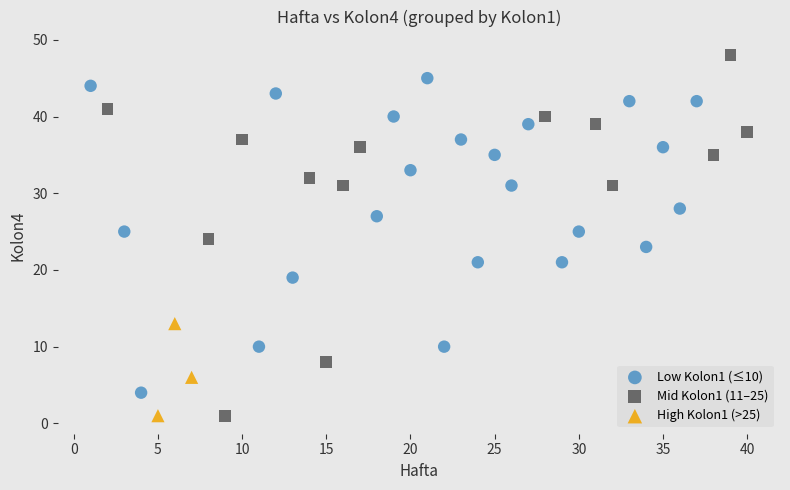

Which series contains the highest Y value?

Mid Kolon1 (11–25)